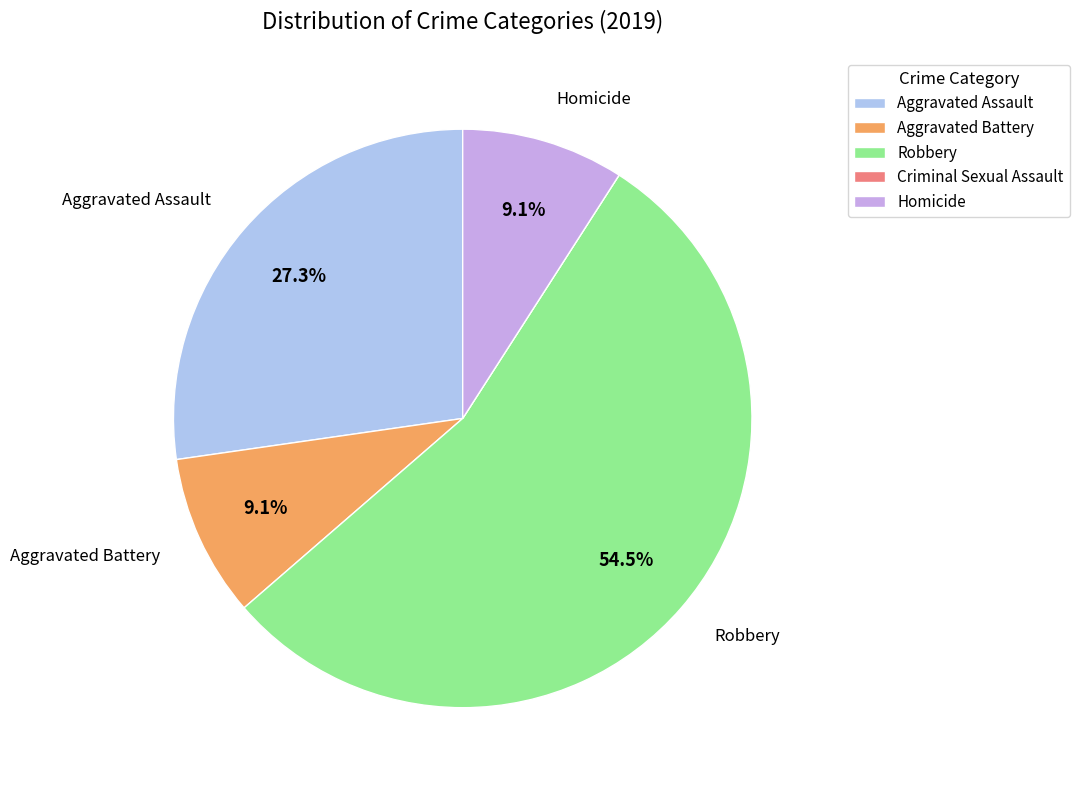

Combined, what portion of the pie is Aggravated Battery and Homicide?

18.2%